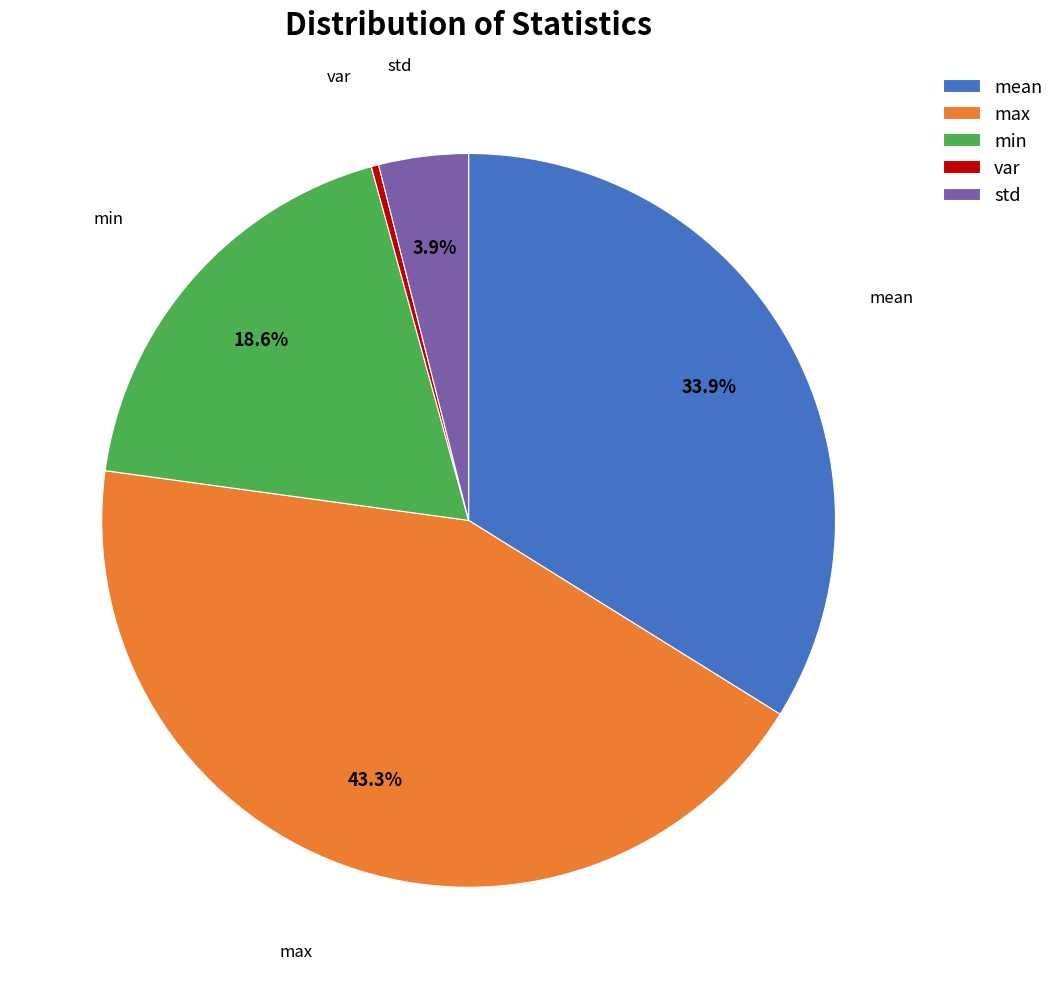

Does var account for over 50% of the chart?

No